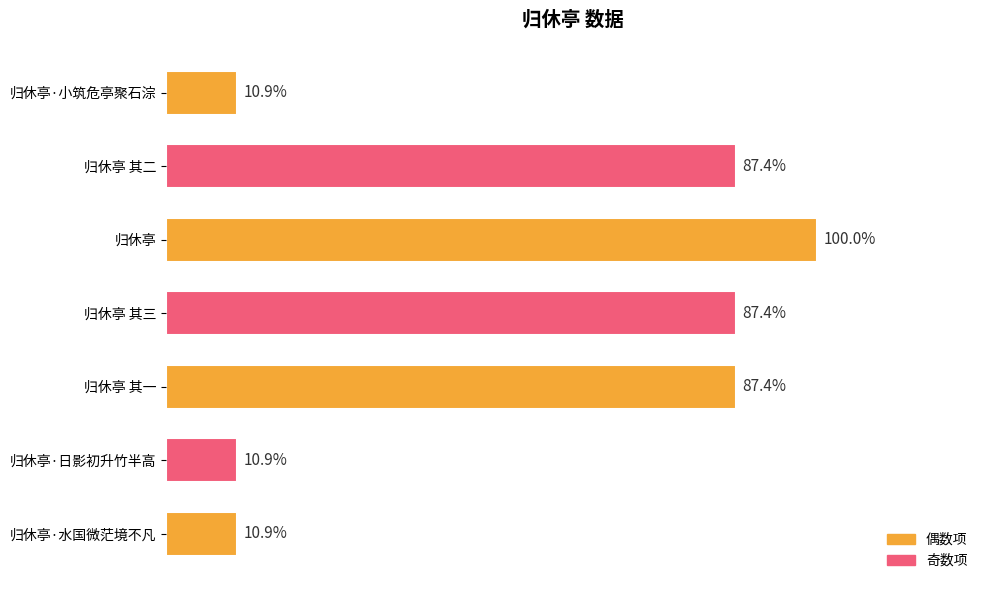

Are the bars horizontal?

Yes